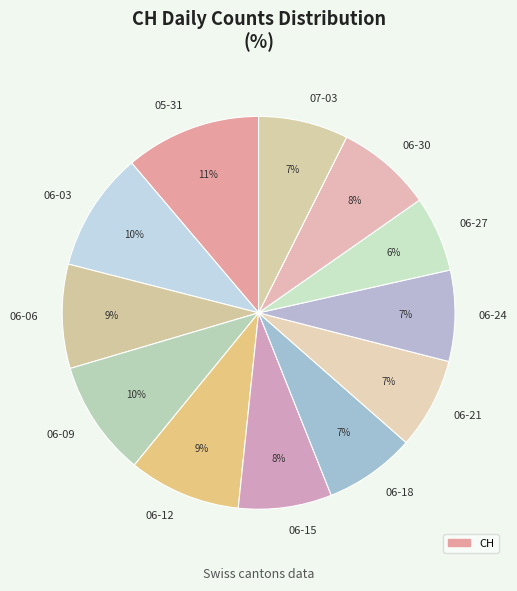

To the nearest percent, what is the difference between the largest and smallest slice percentages?

5%